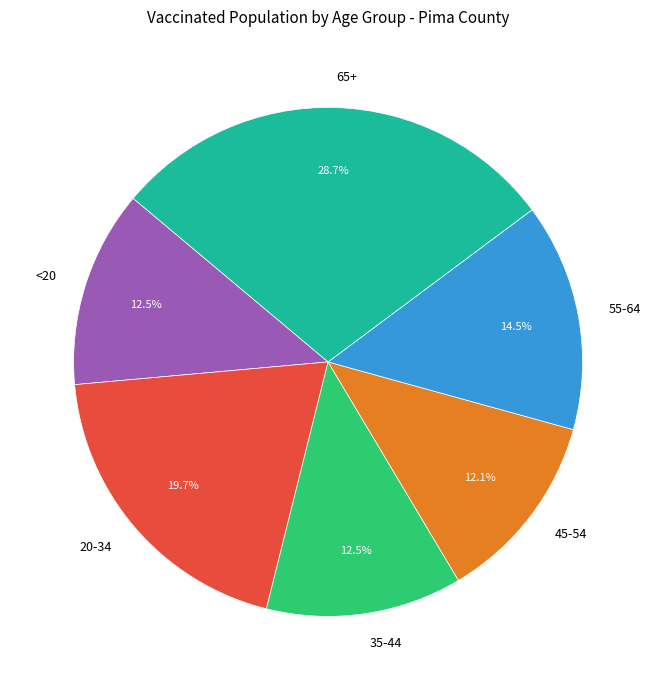

Does <20 account for over 50% of the chart?

No